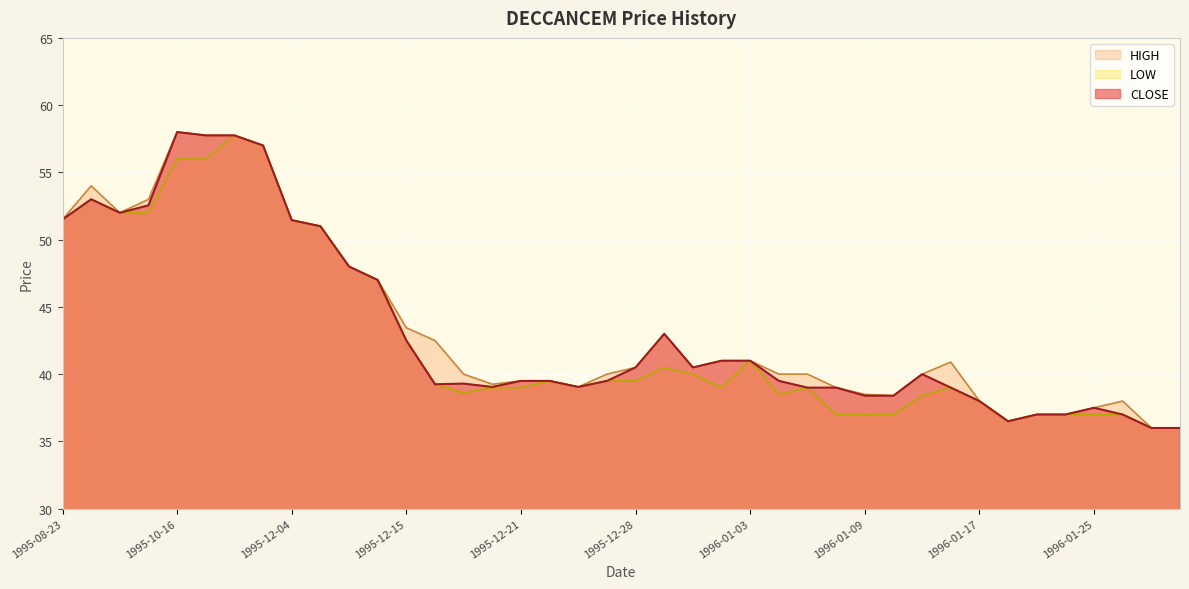

True or false: CLOSE and LOW intersect in this chart.

False